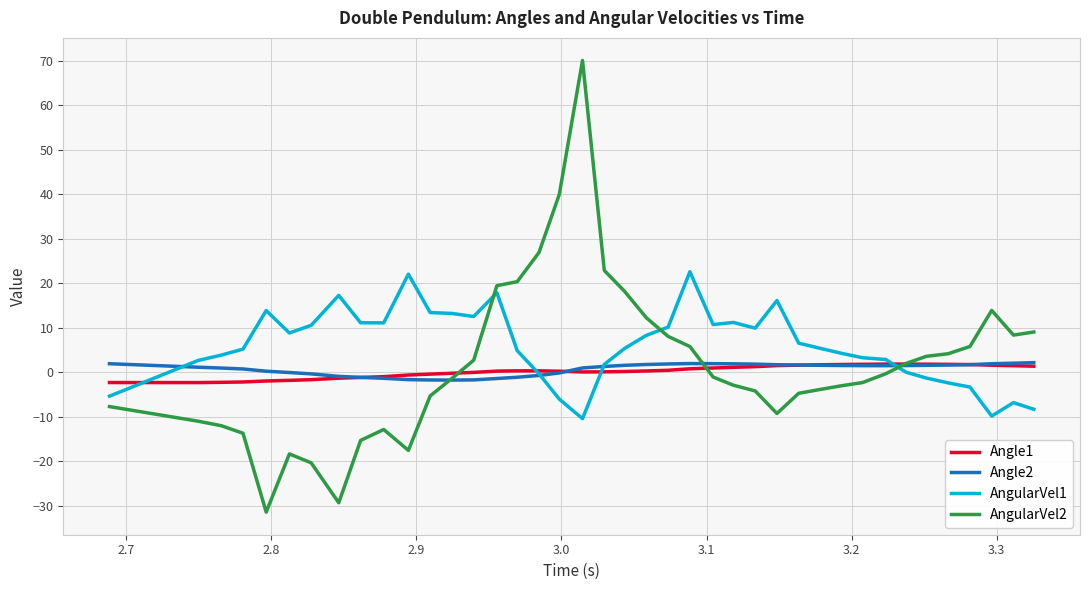

What is the minimum value shown in the chart?

-31.4